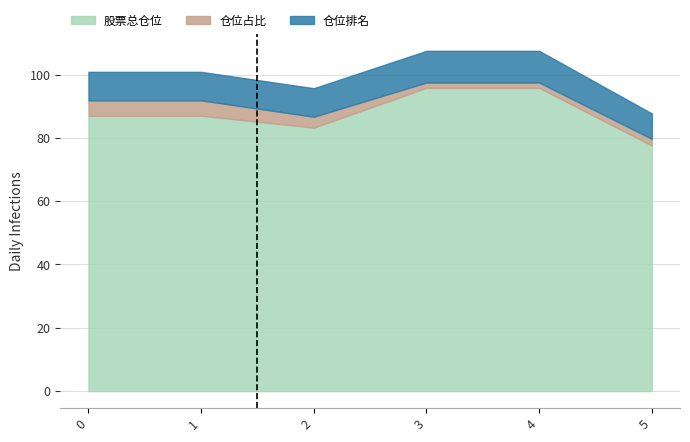

Where is the first local minimum for 股票总仓位?

2